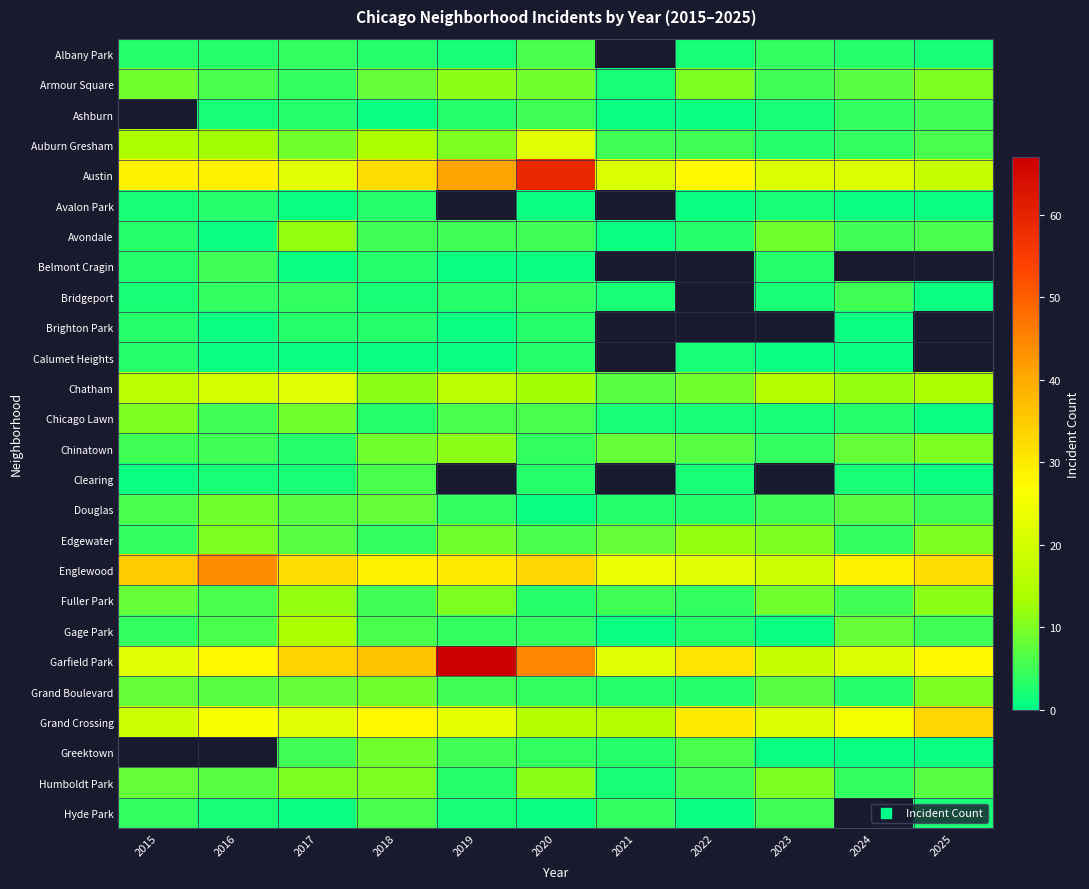

At how many categories does at least one series exceed 33?

6